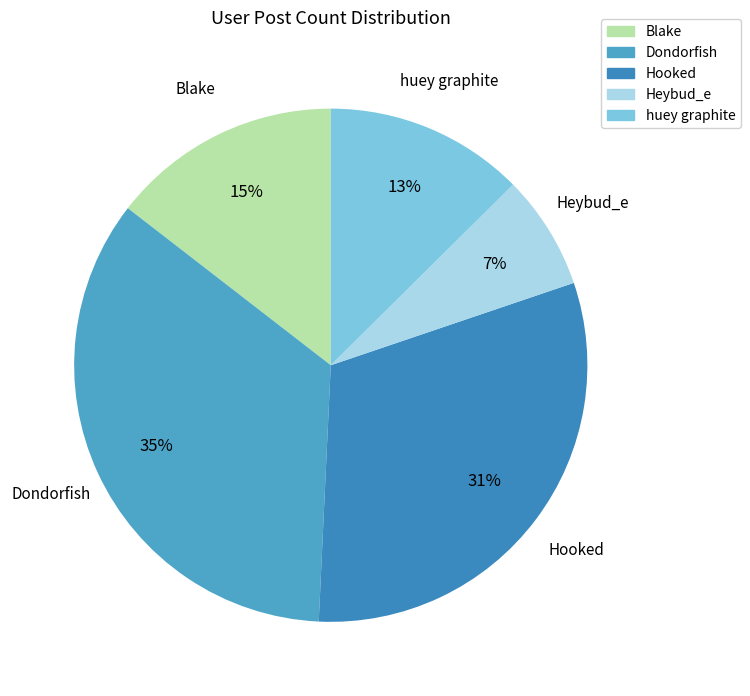

The huey graphite slice represents 13% of the pie. True or false?

True